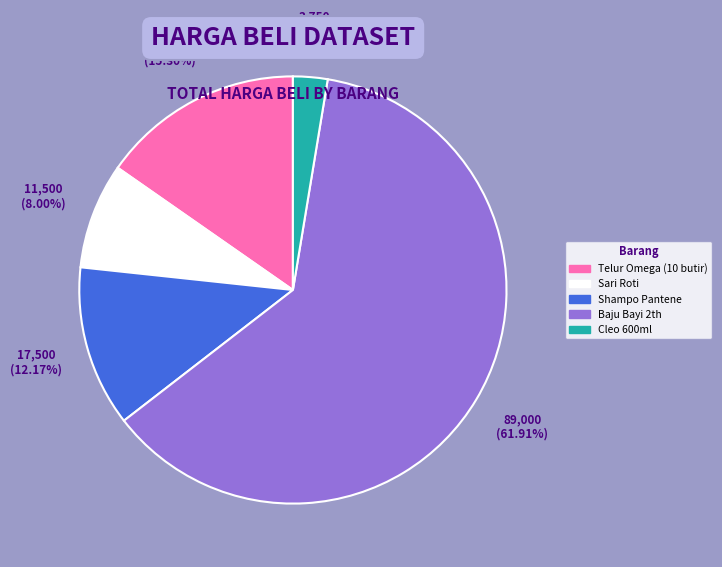

How many segments does this pie chart have?

5